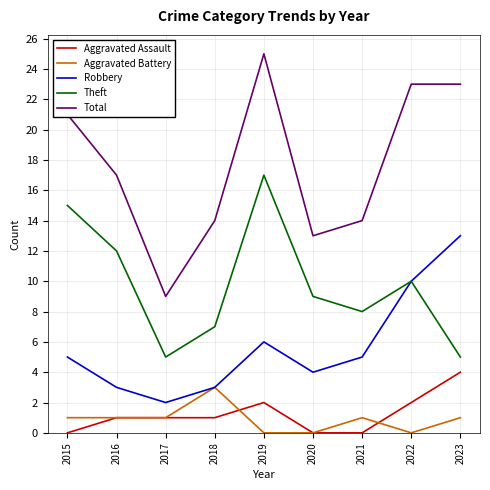

True or false: Theft has more than 2 points higher than both neighbors.

False